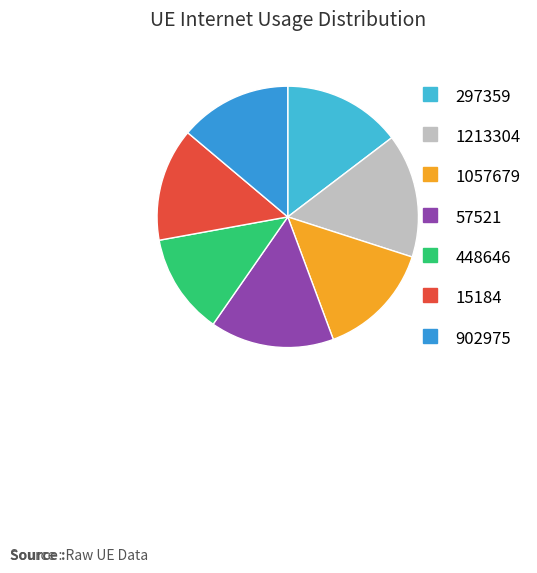

The 902975 slice represents 14% of the pie. True or false?

True